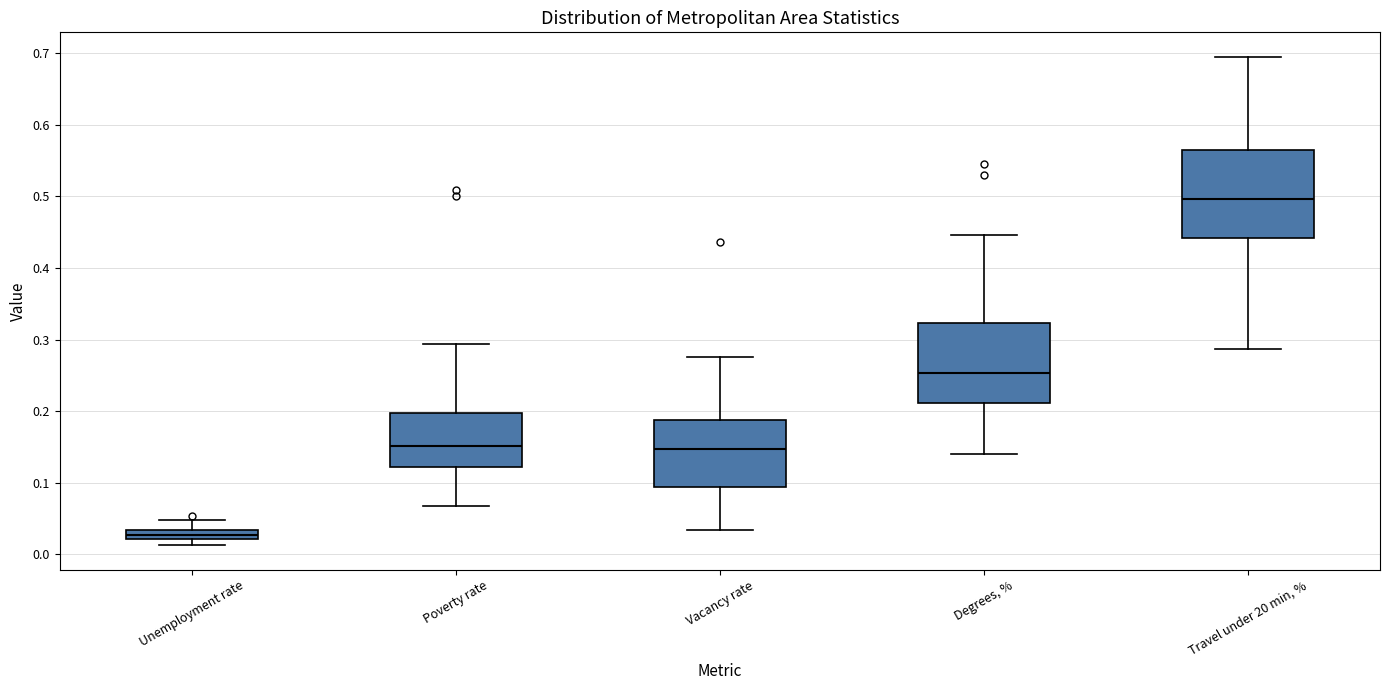

Which box is the tallest, from its lower edge to its upper edge?

Travel under 20 min, %